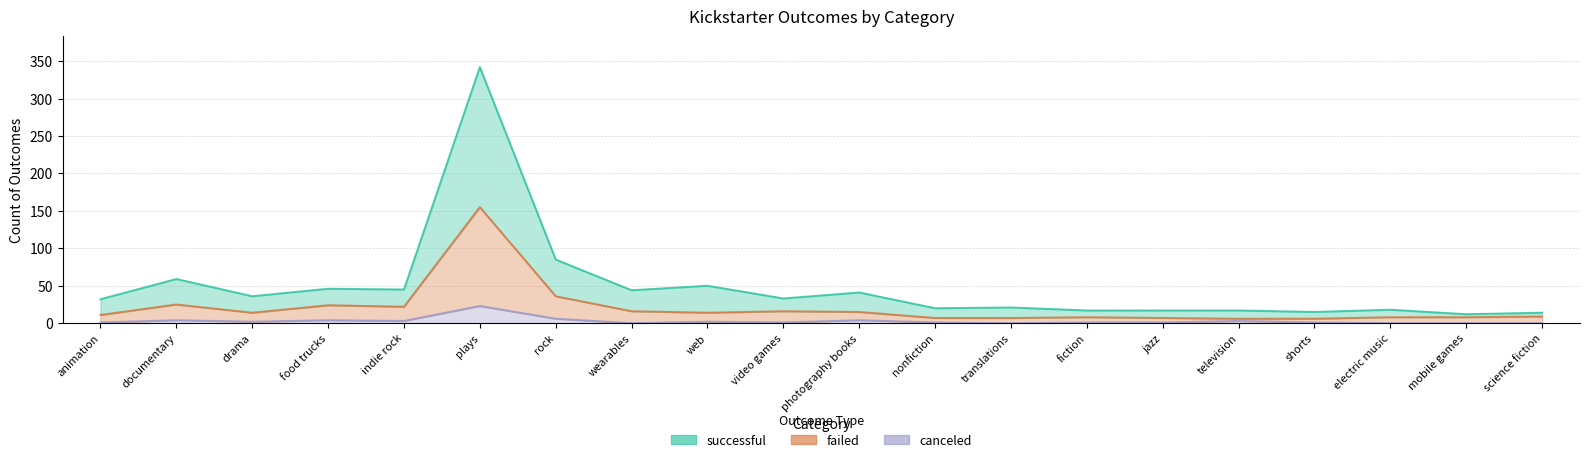

List the series in order of their peak value, lowest first.

canceled, failed, successful